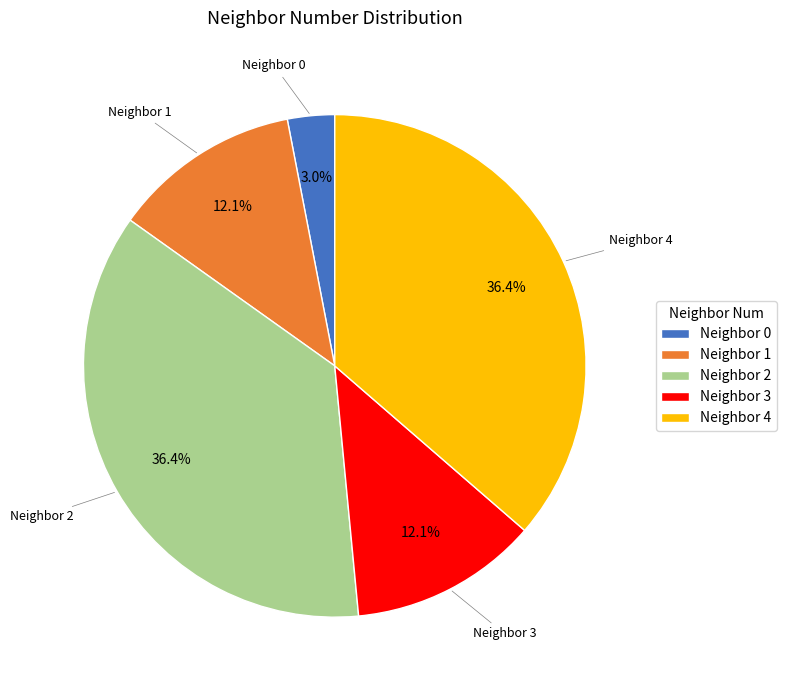

Between Neighbor 4 and Neighbor 3, which is larger?

Neighbor 4